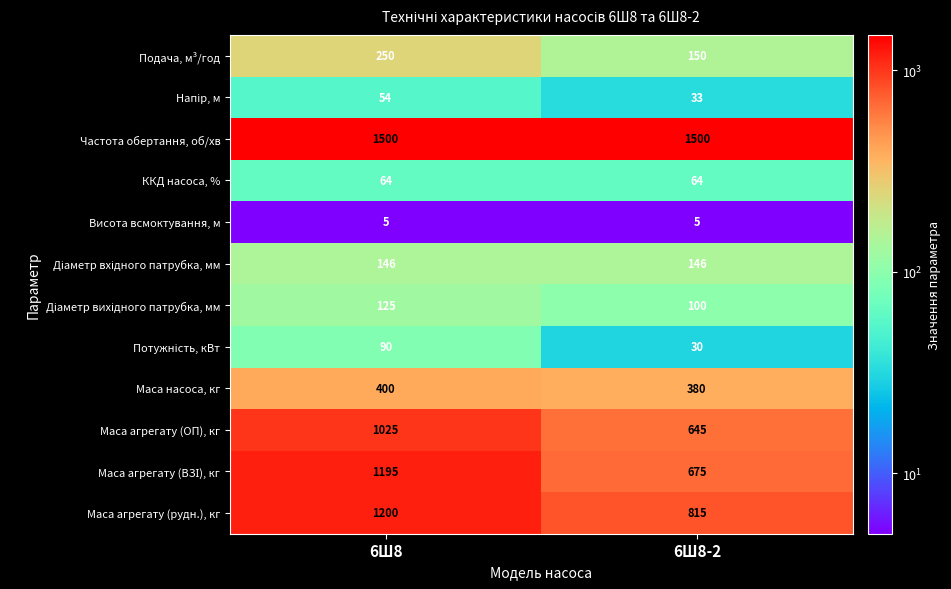

What is the sum of all Частота обертання, об/хв values?

3000